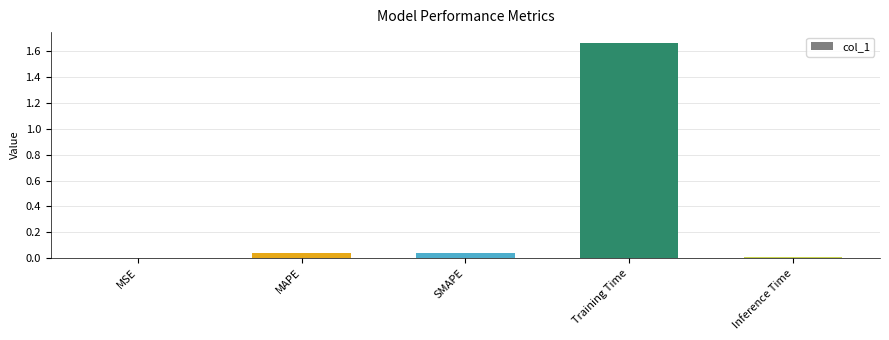

The value at Training Time is 2.2. True or false?

False